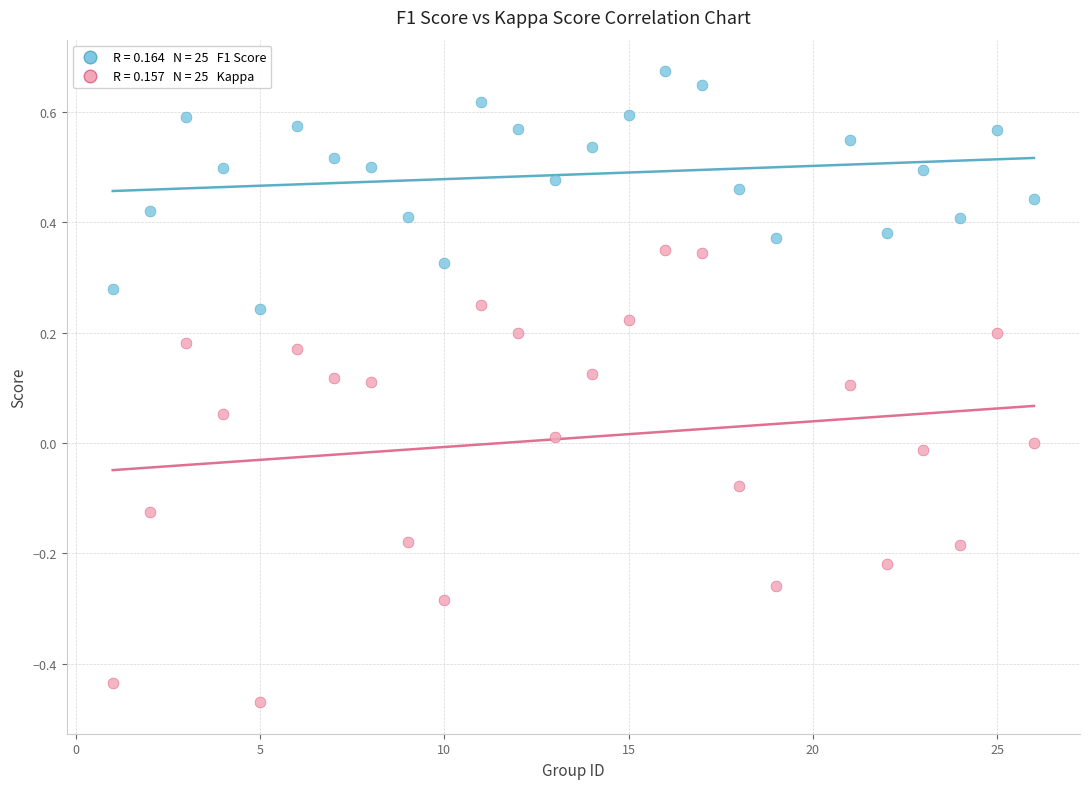

Across all data points, what is the range of Y values (max minus min)?

1.1